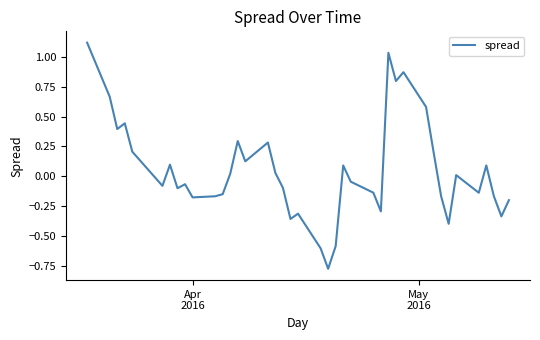

What is the difference between the maximum and minimum values?

1.9